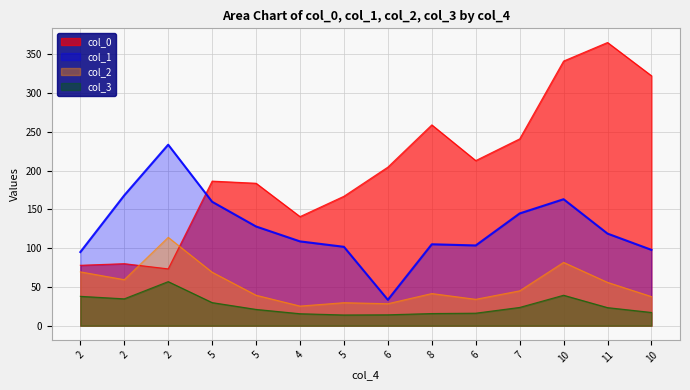

True or false: col_1 and col_2 intersect in this chart.

False